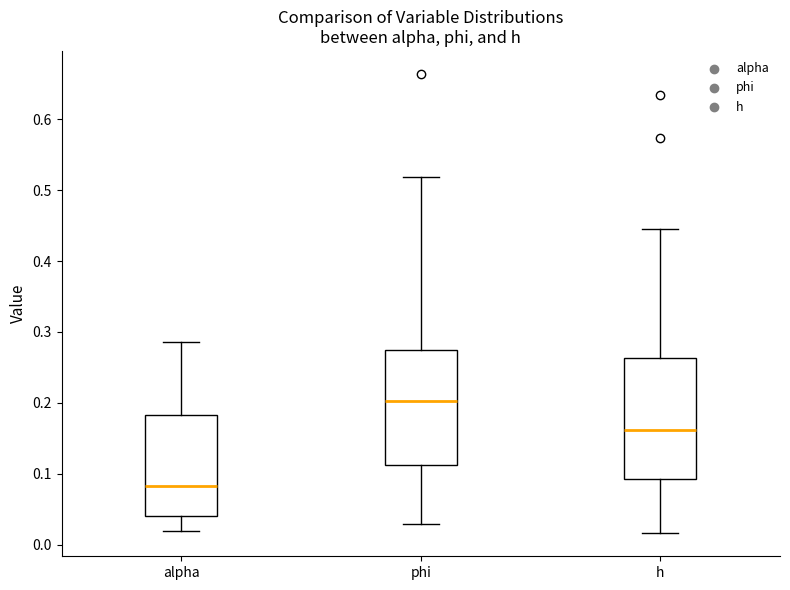

Reading left to right, transcribe this box plot: for each box, give where its median line is, the range the box spans, and where its two whiskers end, as read against the y-axis. The values are not printed on the chart, so give them approximately, as read against the axis.

alpha: median 0.08, box 0.04 to 0.18, whiskers 0.02 to 0.29
phi: median 0.20, box 0.11 to 0.27, whiskers 0.03 to 0.52
h: median 0.16, box 0.09 to 0.26, whiskers 0.02 to 0.45